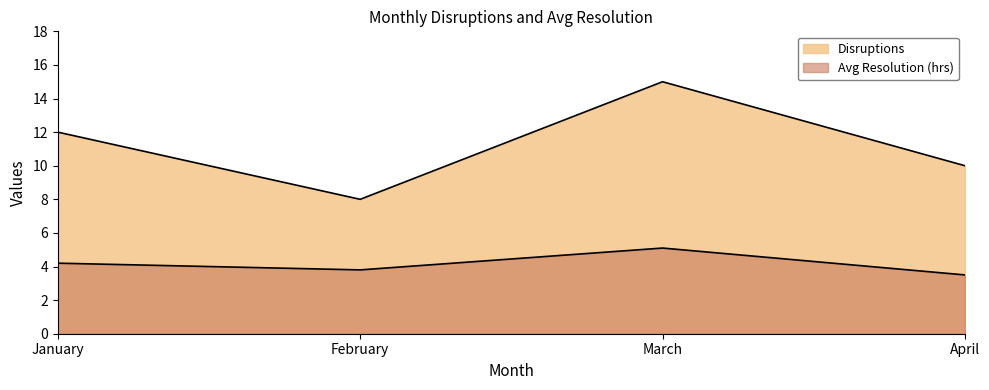

What is the lowest value of the Disruptions series?

8.0